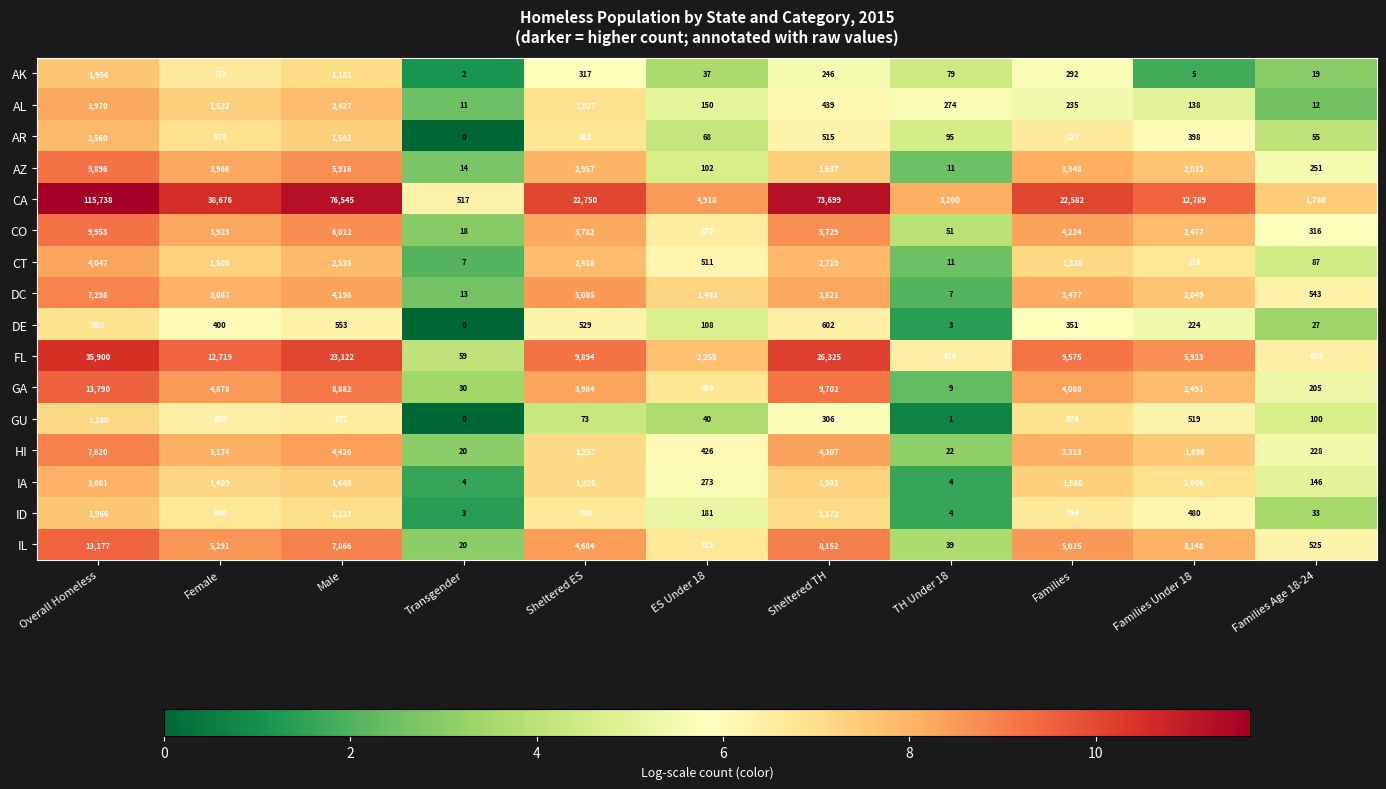

What is the spread (max minus min) of values at Families Under 18?

12784